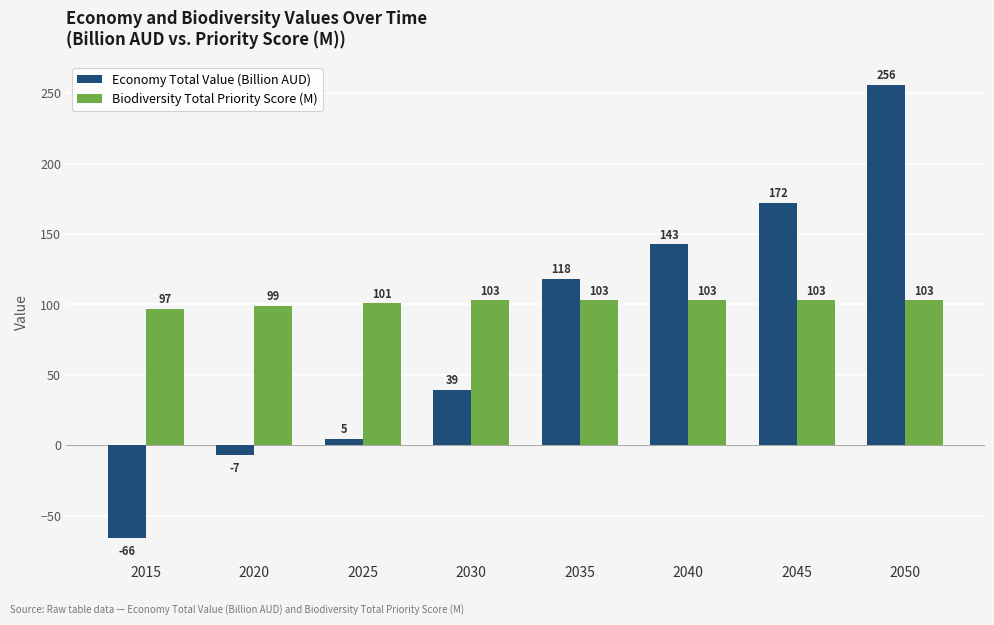

What is the maximum value for Biodiversity Total Priority Score (M)?

102.9